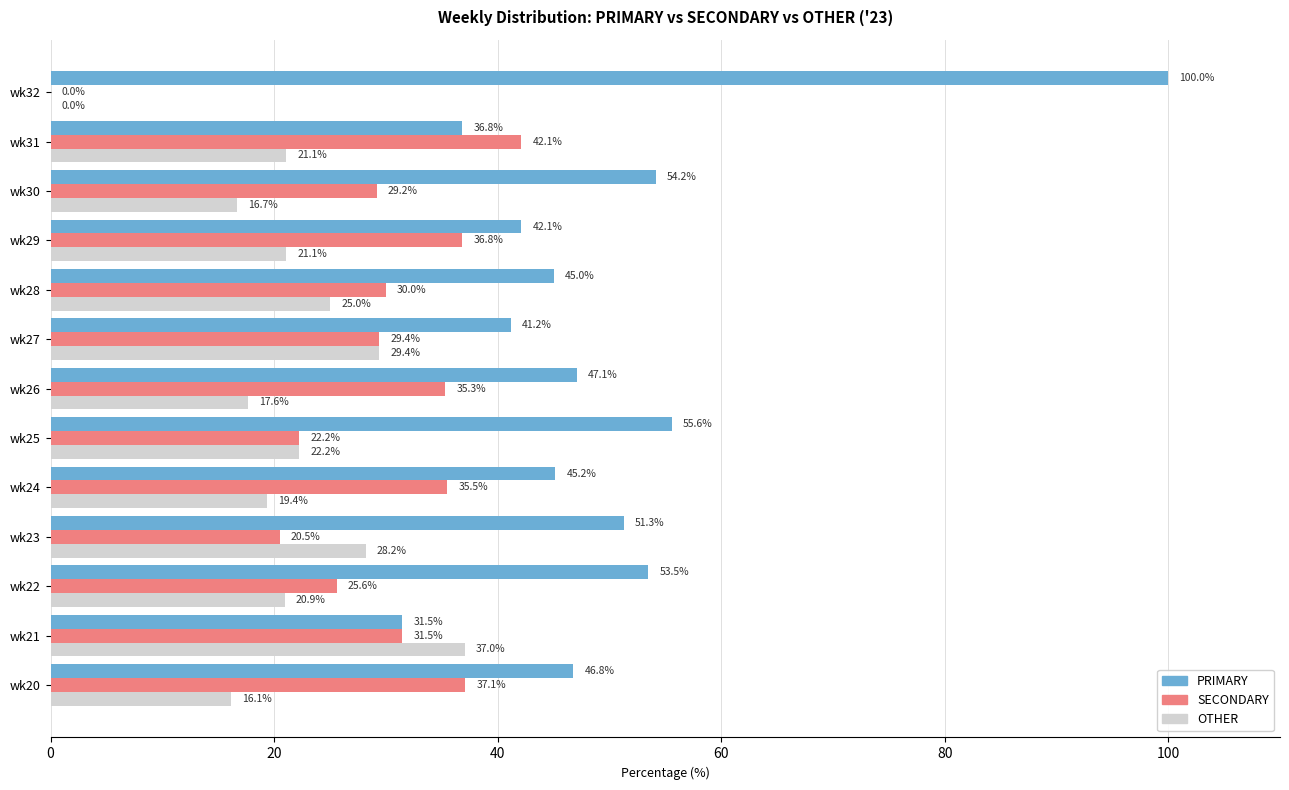

Is the value of PRIMARY at wk26 greater than the value of OTHER at wk22?

Yes